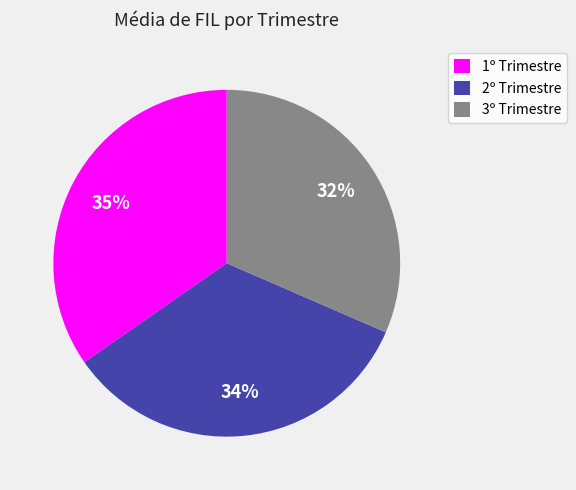

Is the sum of 3º Trimestre and 1º Trimestre greater than half?

Yes